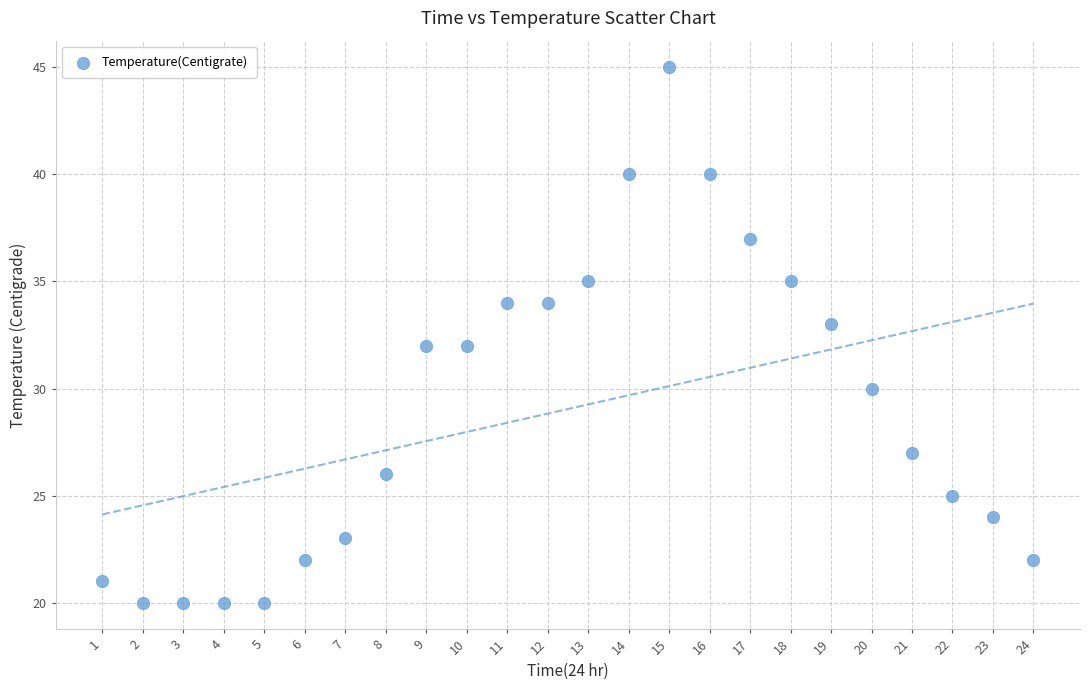

What is the range of X values (max minus min)?

23